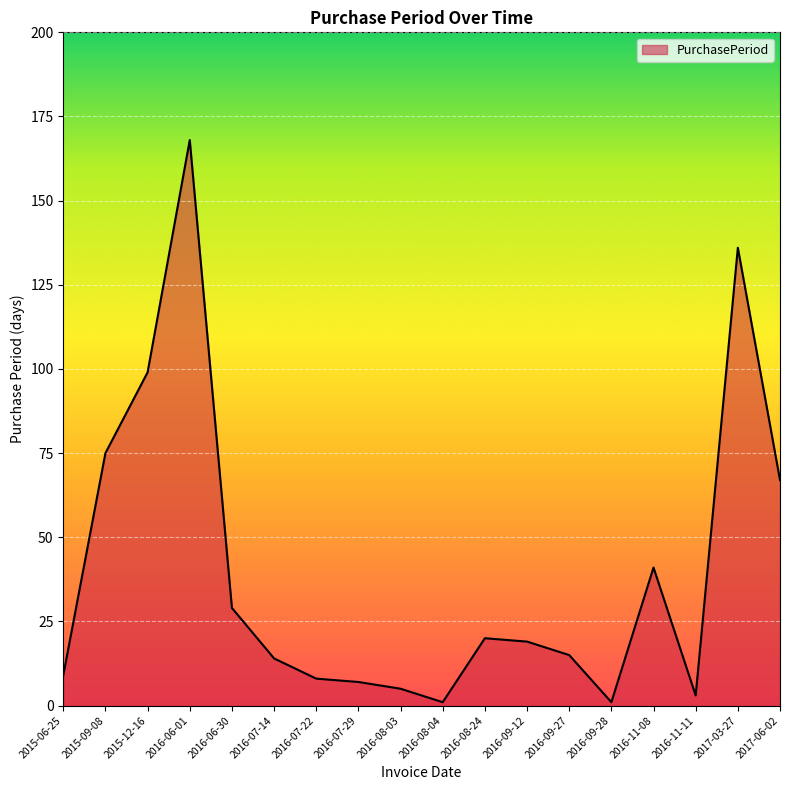

Which category has the highest value across all series?

2016-06-01